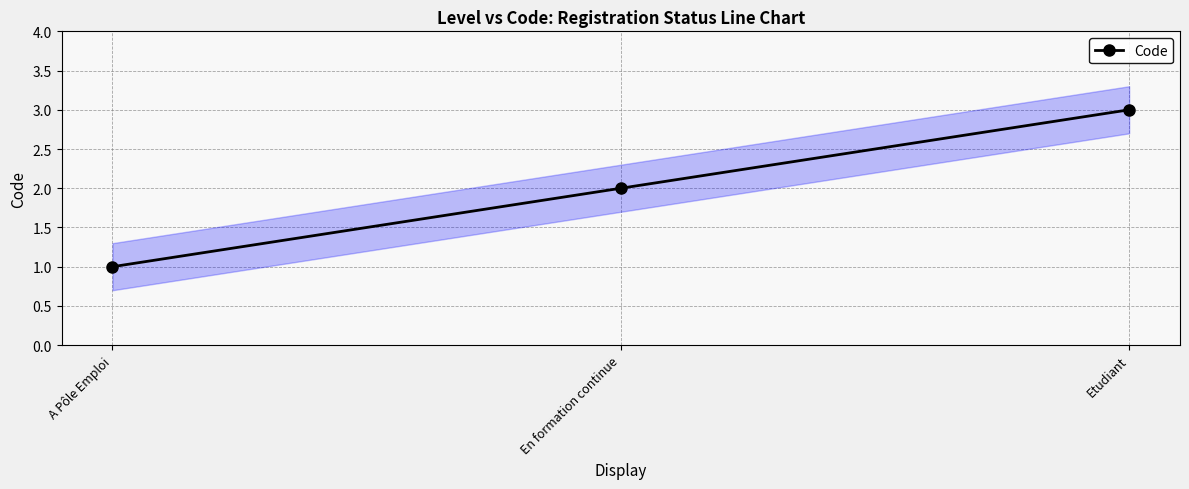

Count the number of data series in this chart.

1